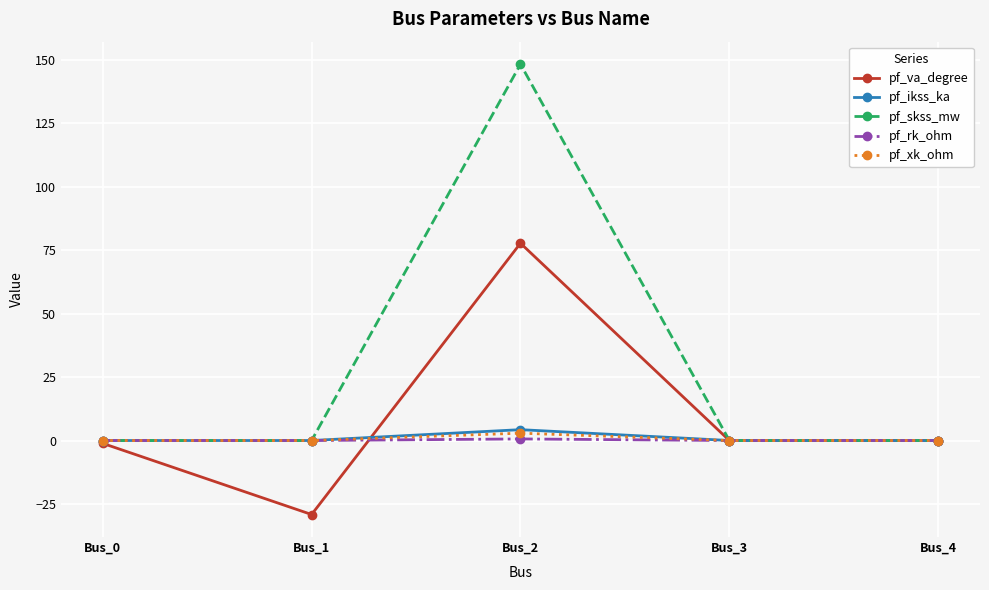

How many series are shown in this chart?

5